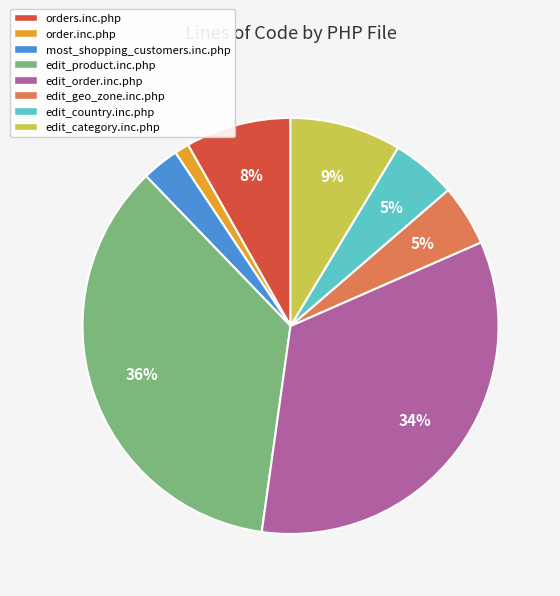

The orders.inc.php slice represents 8% of the pie. True or false?

True